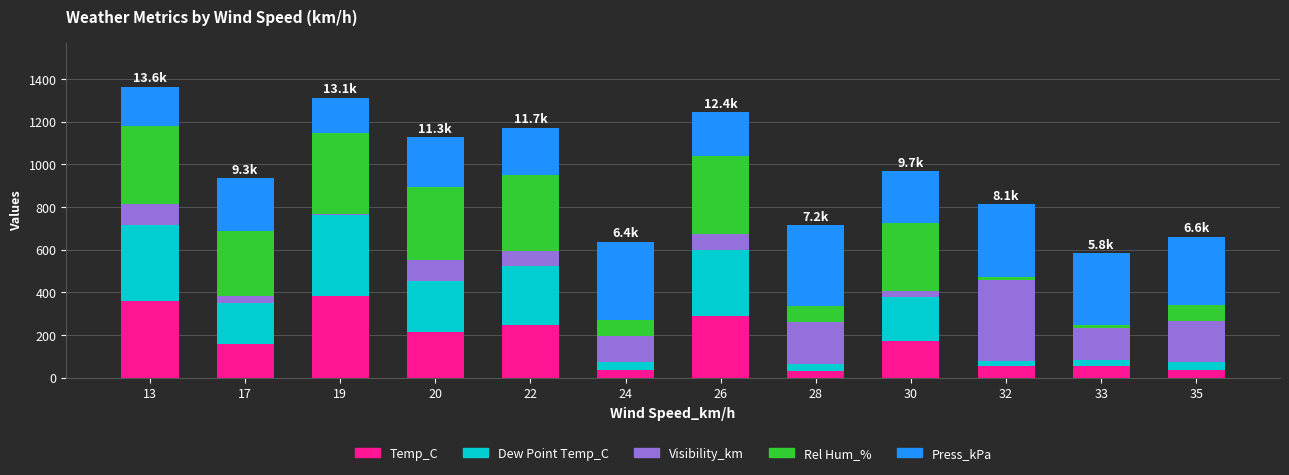

How many bars are there in total?

12